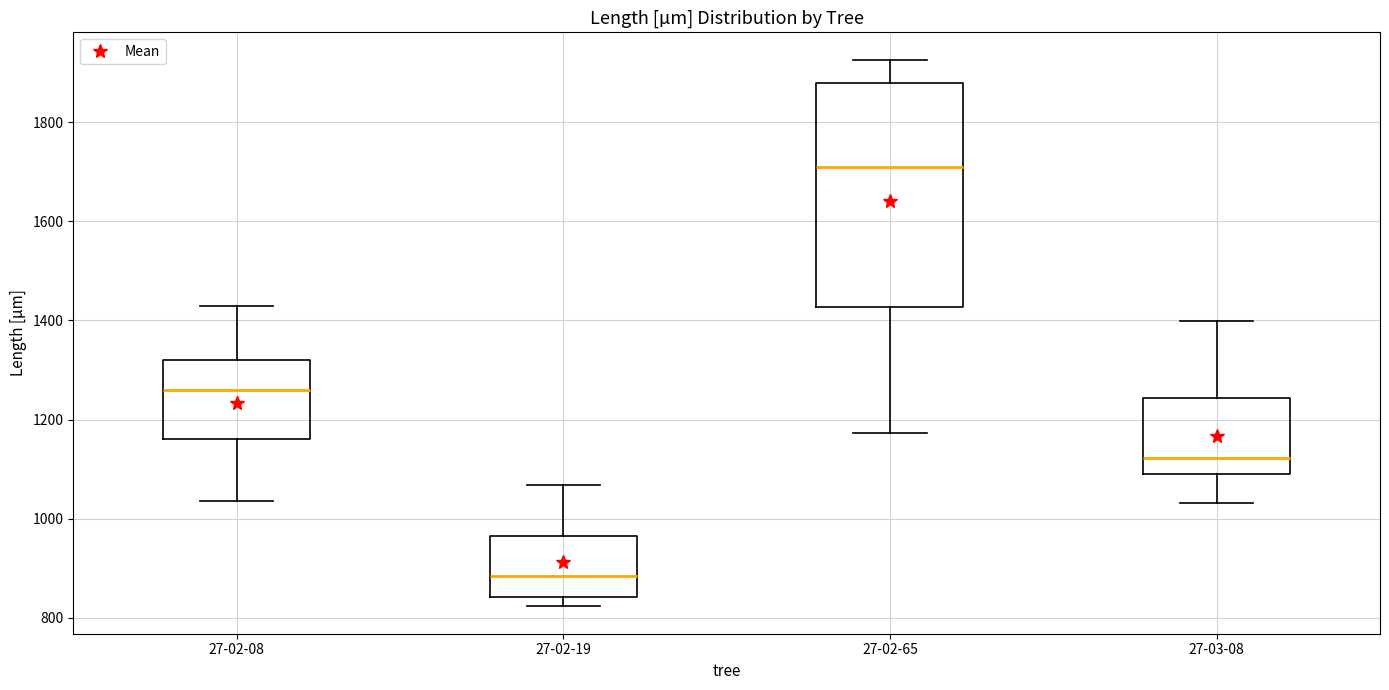

Comparing the boxes themselves (not the whiskers), which one is the tallest?

27-02-65